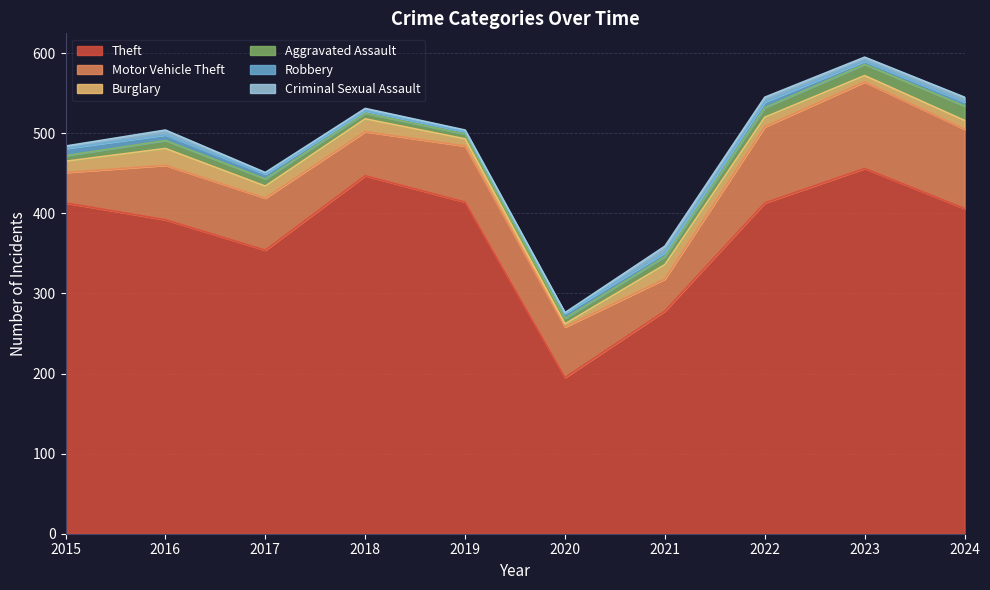

At which category does the chart reach its peak across all series?

2023